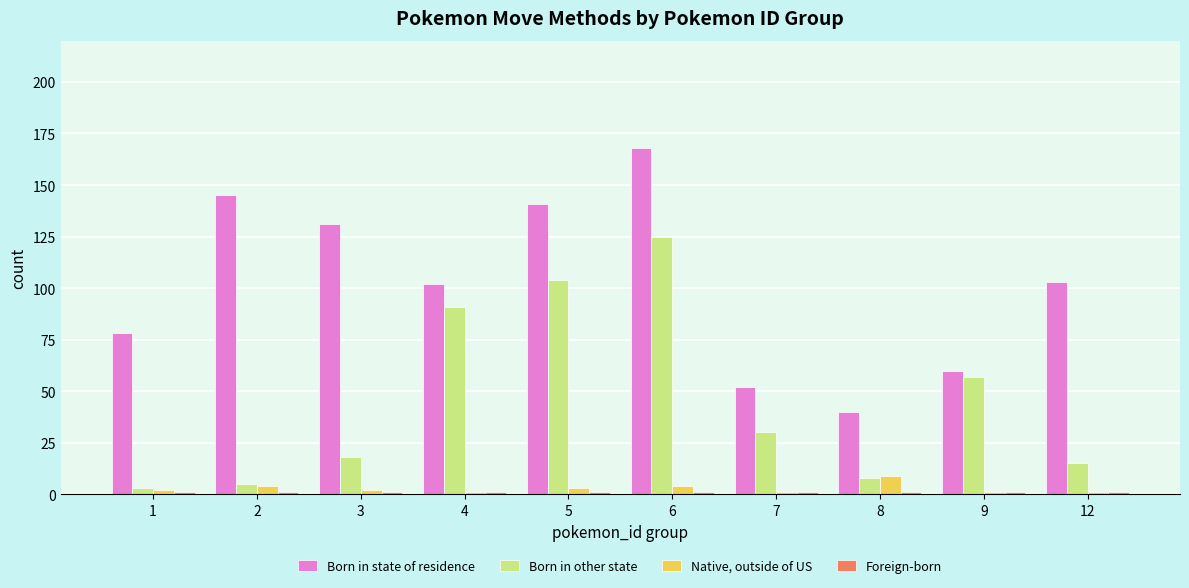

What is the average value of the Born in other state series?

46